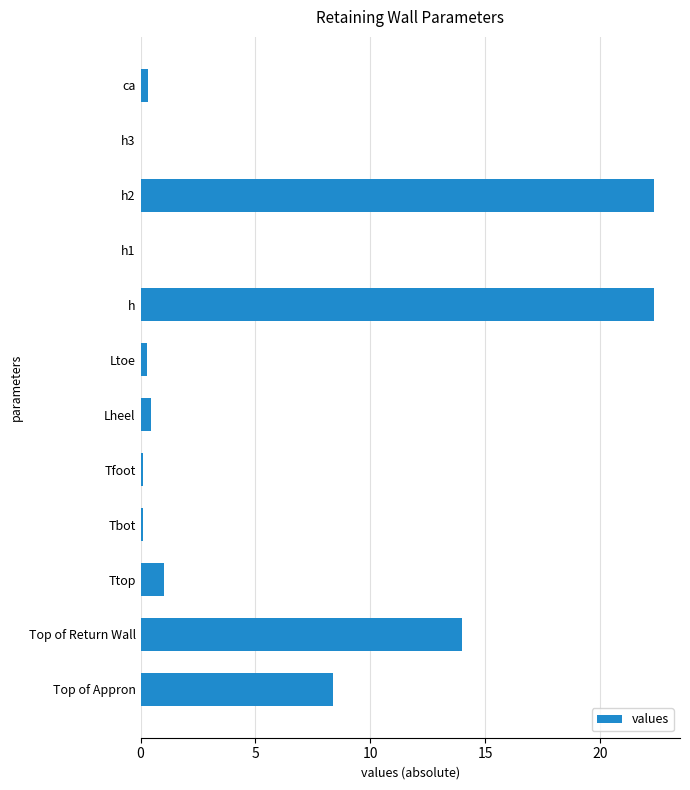

What is the greatest value displayed?

22.4